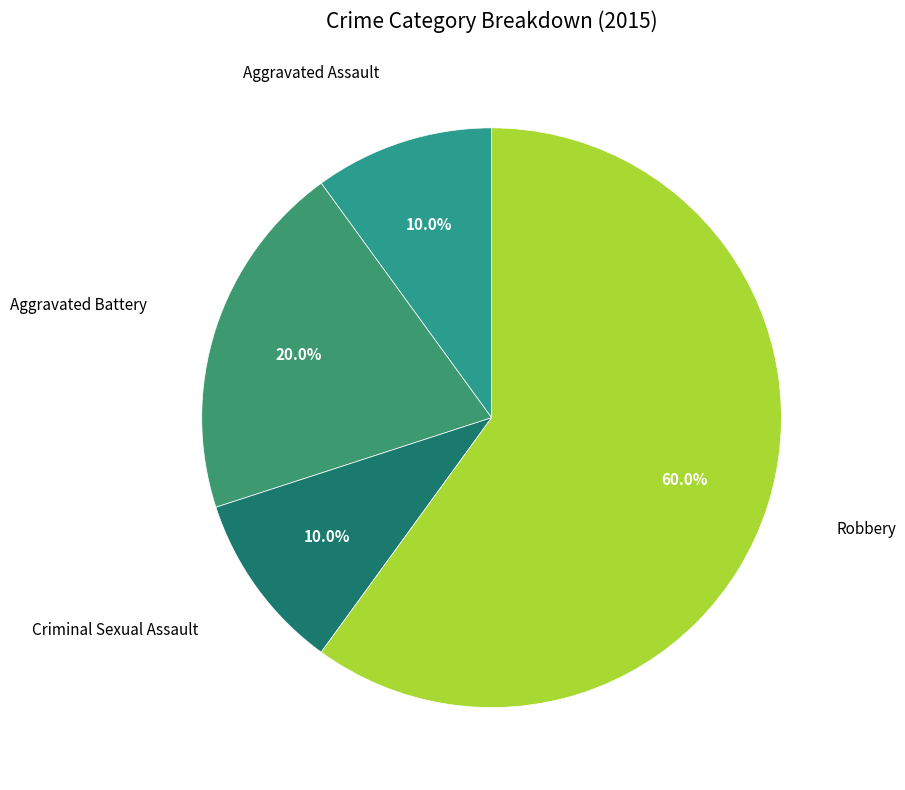

How many segments does this pie chart have?

4